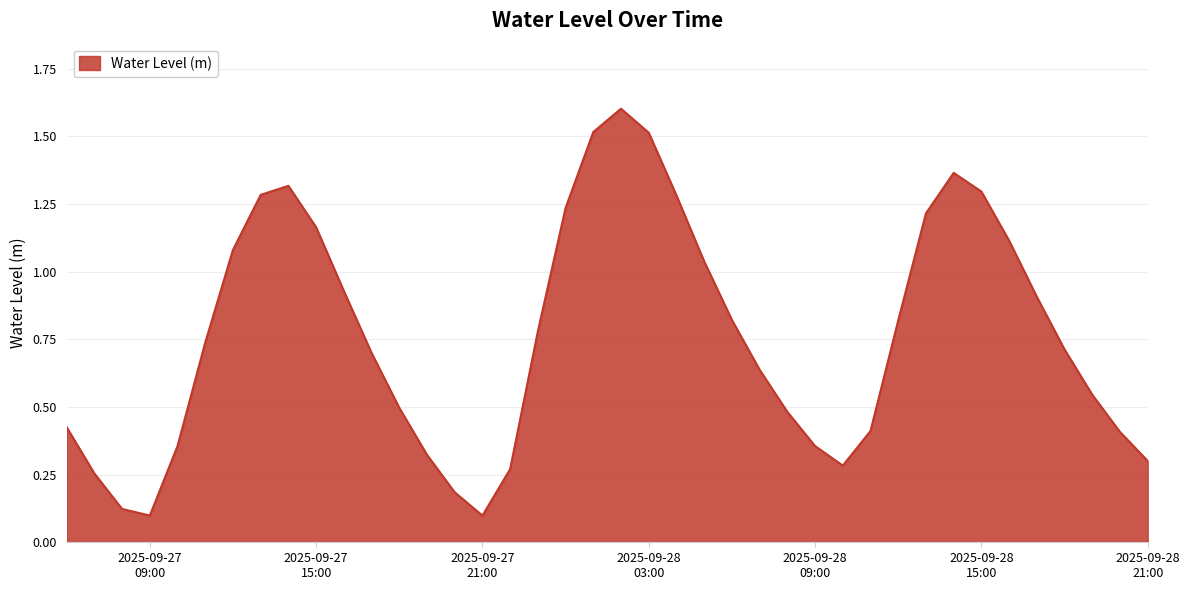

How many categories are shown in the chart?

40